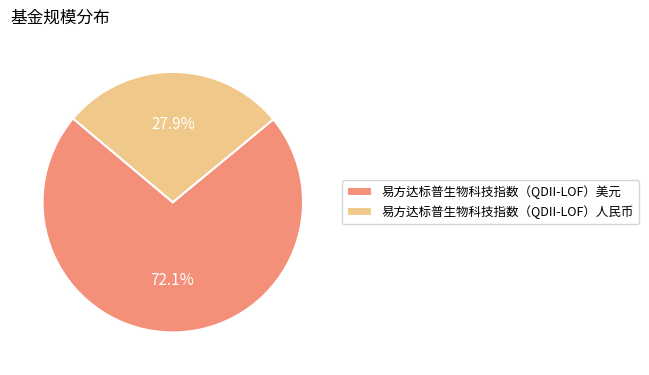

Rank the categories by value from highest to lowest.

易方达标普生物科技指数（QDII-LOF）美元, 易方达标普生物科技指数（QDII-LOF）人民币